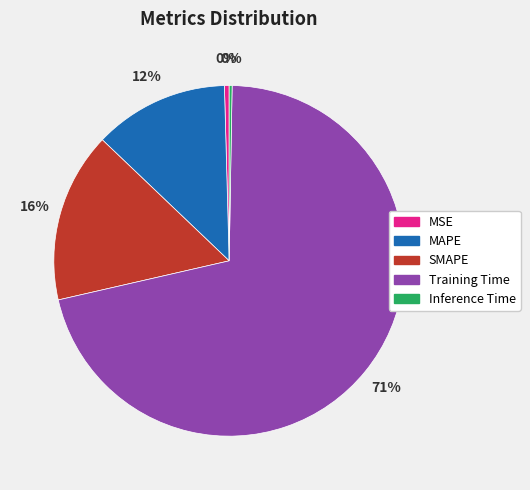

What is the largest slice in the pie chart?

Training Time